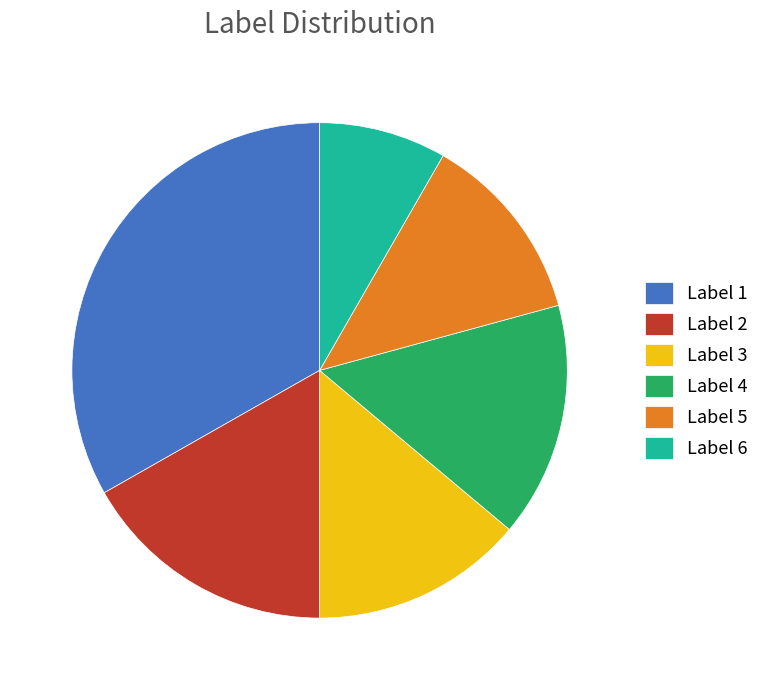

Is there any slice that represents more than half of the pie?

No